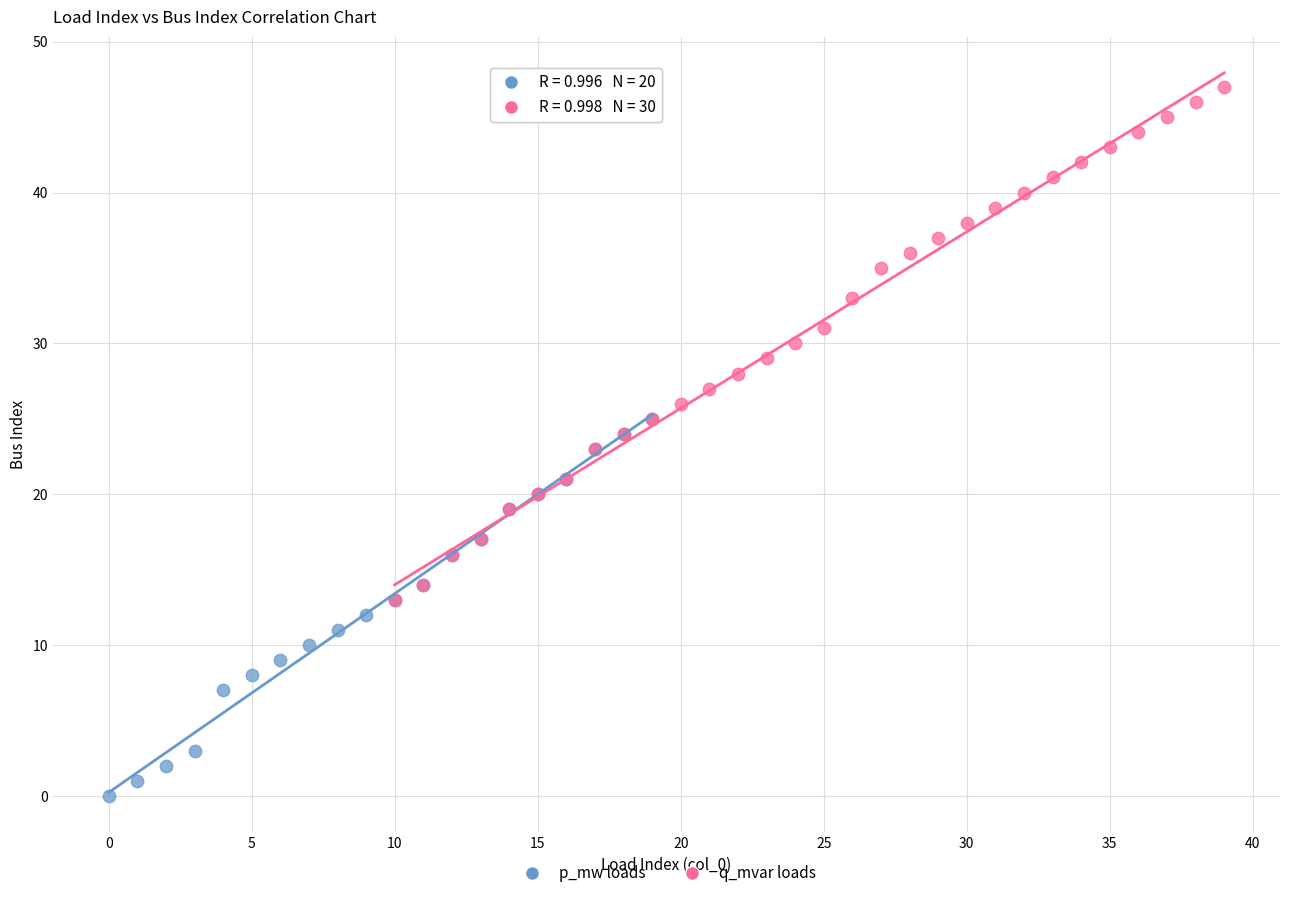

Which series has the widest spread of Y values?

q_mvar loads